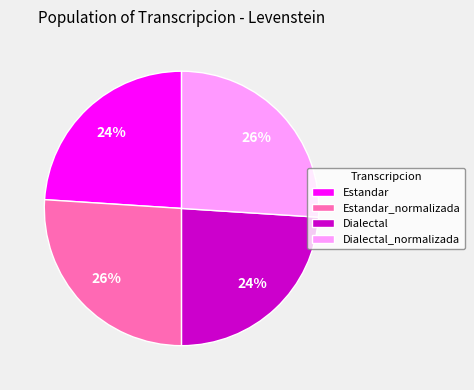

To the nearest percent, what is the difference between the largest and smallest slice percentages?

2%